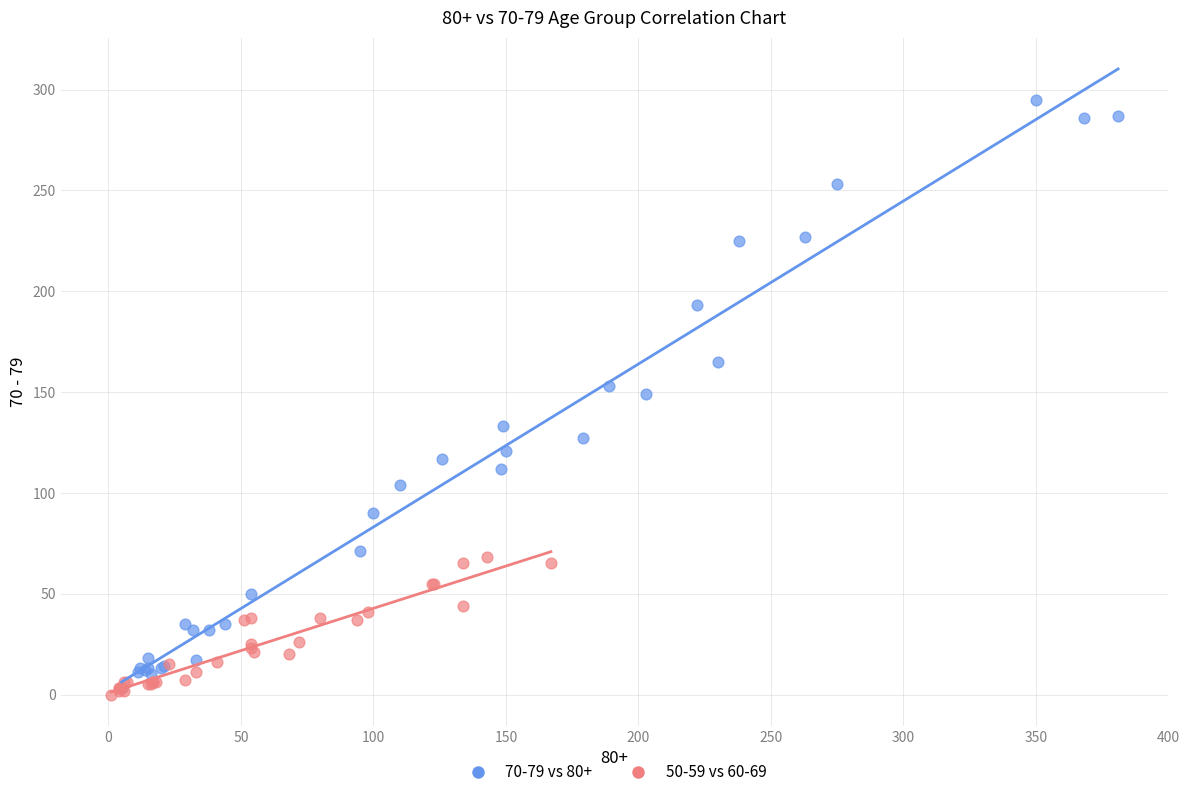

Which series has the widest spread of Y values?

70-79 vs 80+